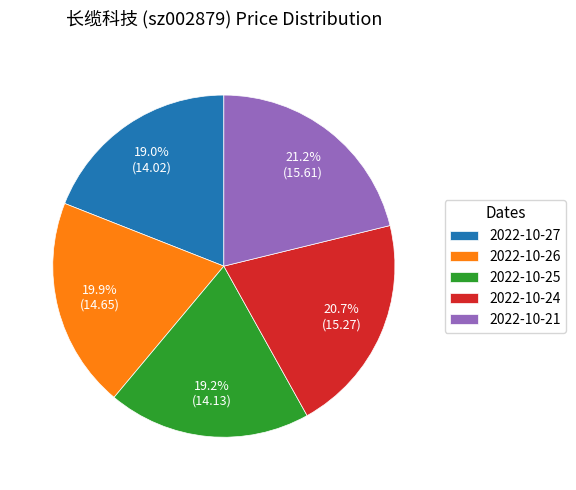

Is 2022-10-27 the majority of the pie?

No